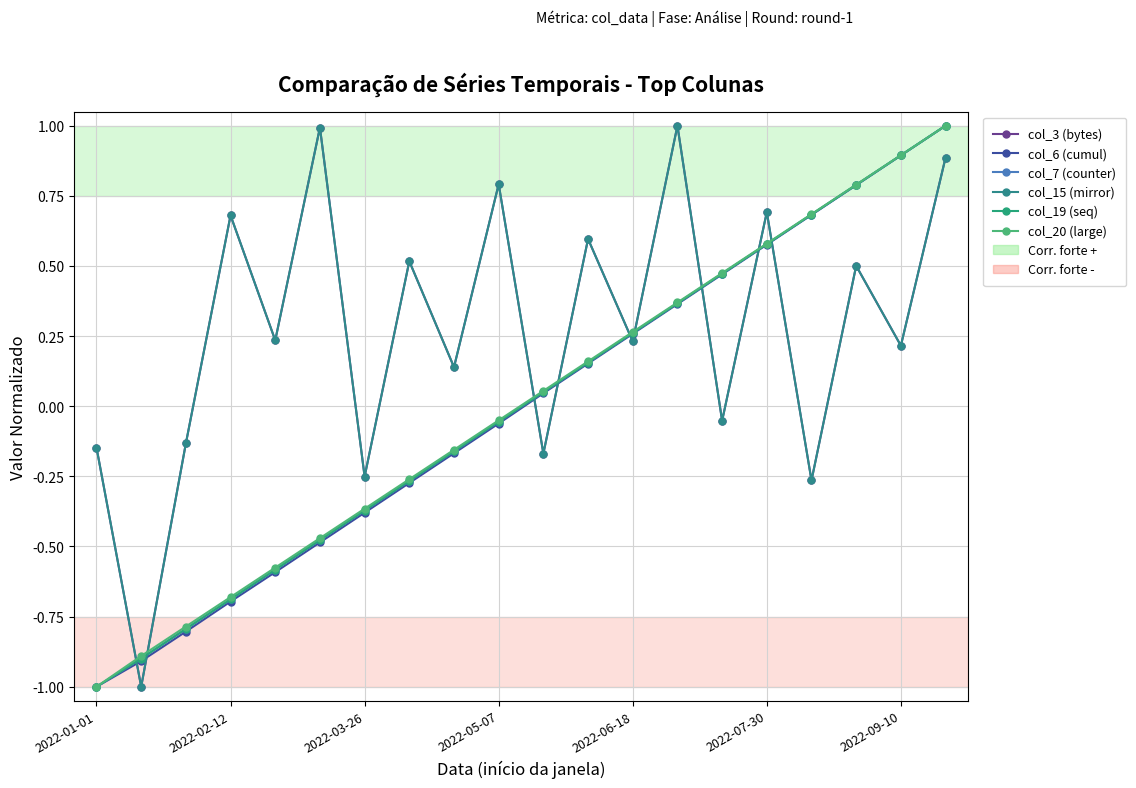

At how many categories does at least one series exceed 0?

16